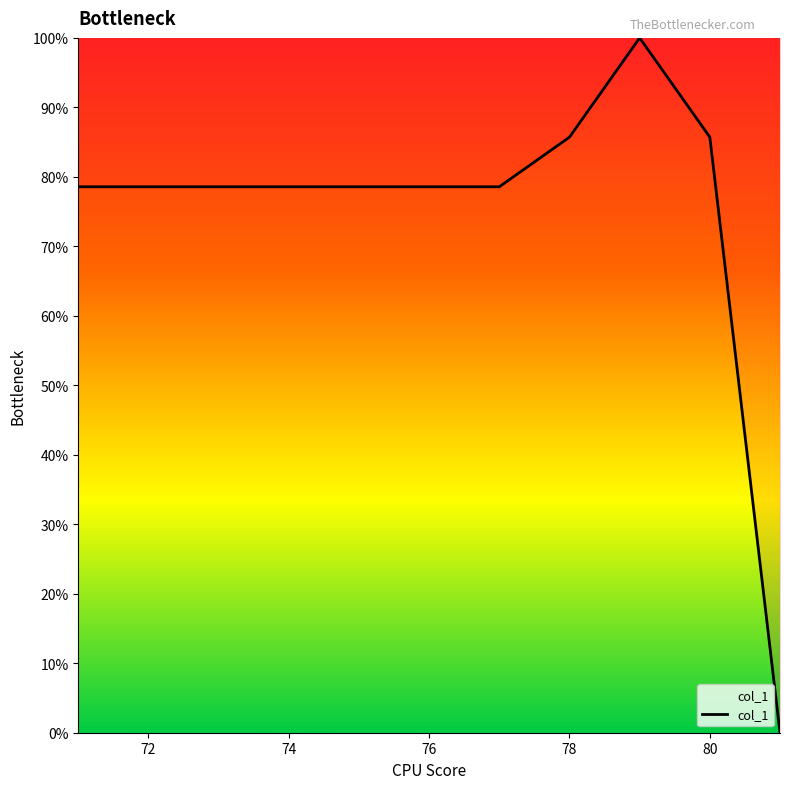

What is the difference between the maximum and minimum values?

100.0